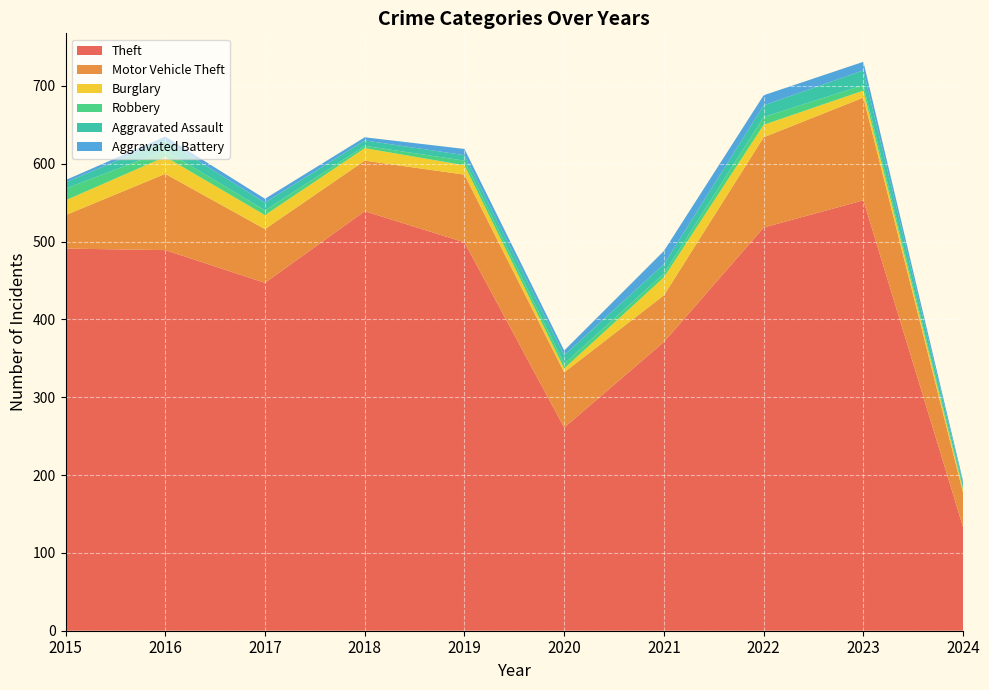

Reading left to right, list all the values displayed in this chart.

Theft: 2015=491	2016=489	2017=447	2018=539	2019=499	2020=261	2021=371	2022=518	2023=553	2024=133
Motor Vehicle Theft: 2015=43	2016=98	2017=69	2018=65	2019=87	2020=71	2021=60	2022=116	2023=132	2024=44
Burglary: 2015=19	2016=22	2017=18	2018=16	2019=12	2020=5	2021=23	2022=16	2023=9	2024=4
Robbery: 2015=15	2016=8	2017=6	2018=3	2019=6	2020=6	2021=5	2022=10	2023=7	2024=3
Aggravated Assault: 2015=8	2016=13	2017=10	2018=7	2019=7	2020=11	2021=12	2022=15	2023=19	2024=5
Aggravated Battery: 2015=3	2016=5	2017=5	2018=4	2019=8	2020=6	2021=17	2022=13	2023=11	2024=3